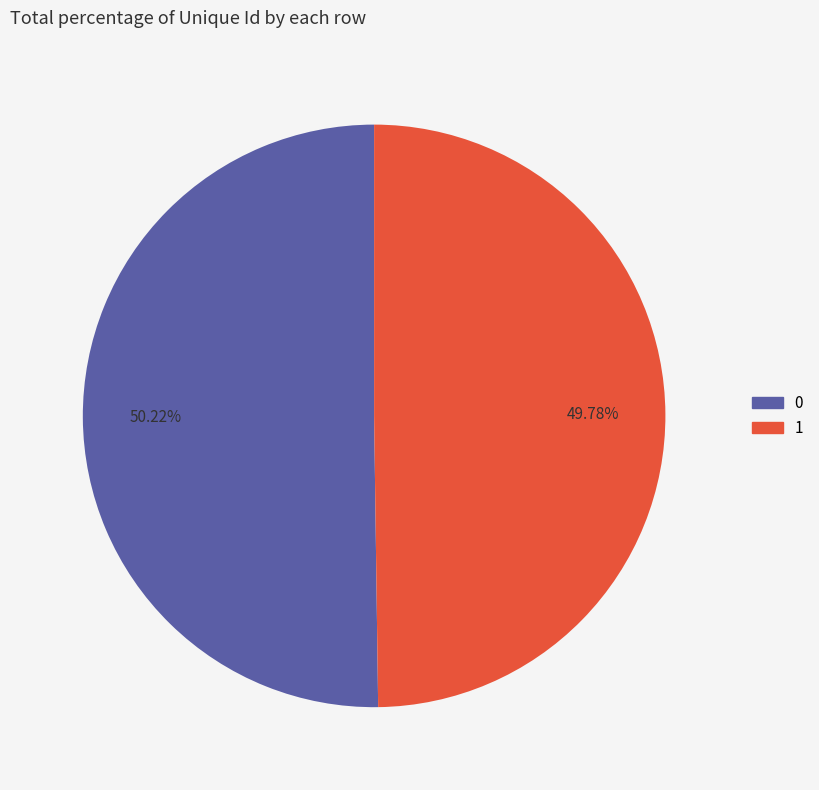

Combined, what portion of the pie is 1 and 0?

100.0%